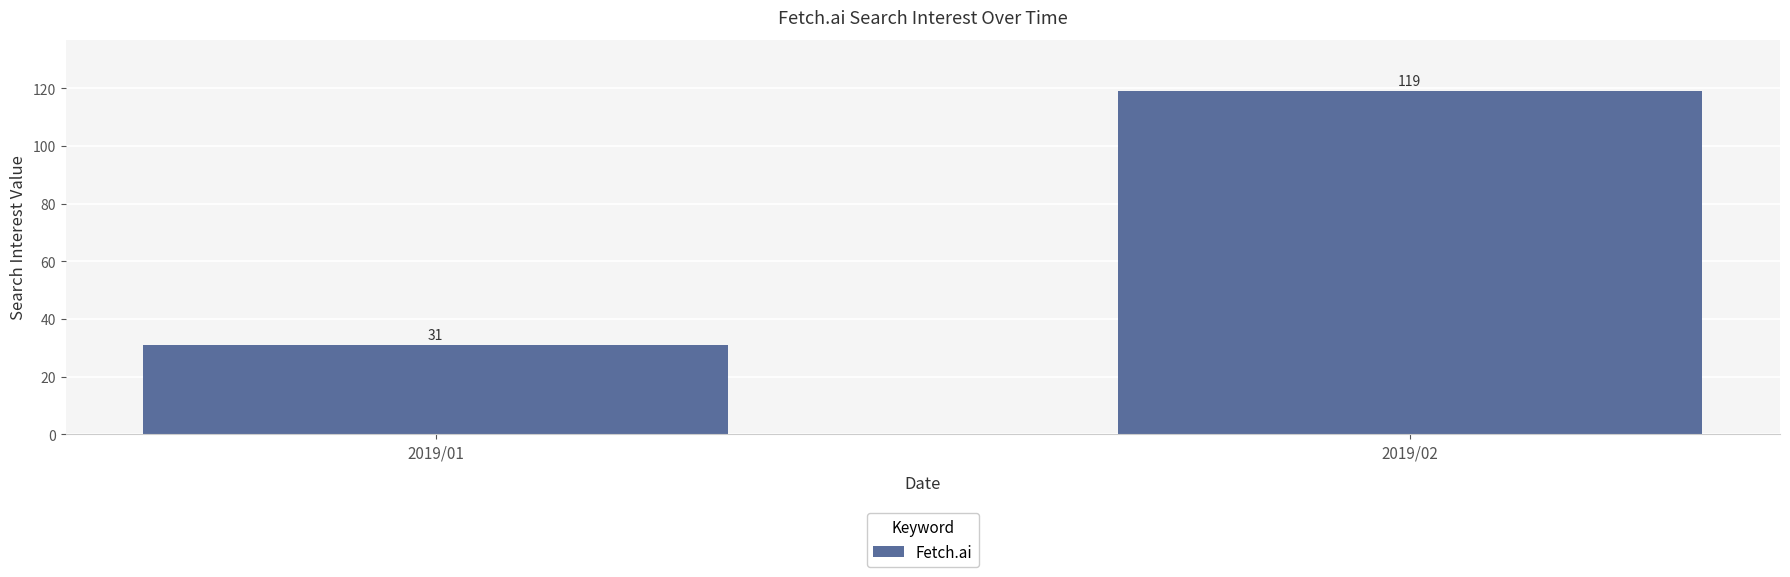

List the labels in order of value, largest first.

2019/02, 2019/01